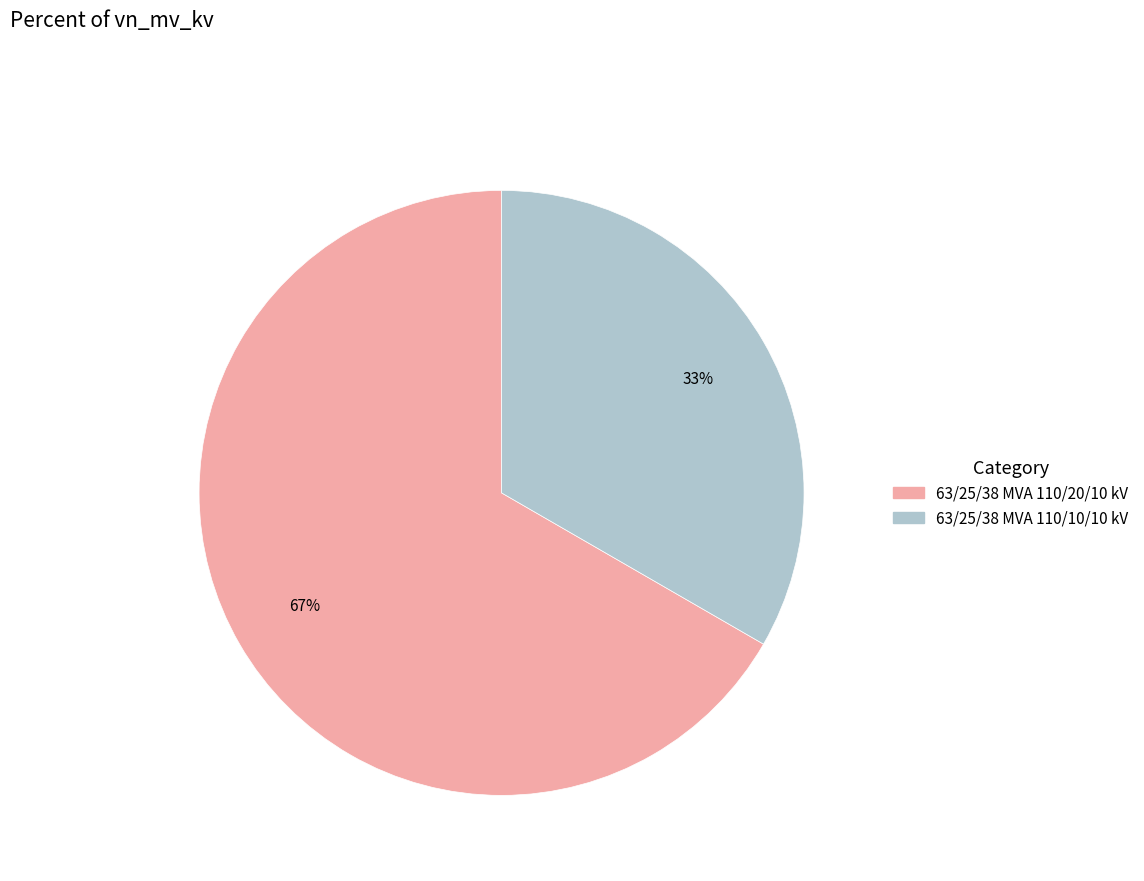

Do 63/25/38 MVA 110/20/10 kV and 63/25/38 MVA 110/10/10 kV together represent more than half of the pie?

Yes